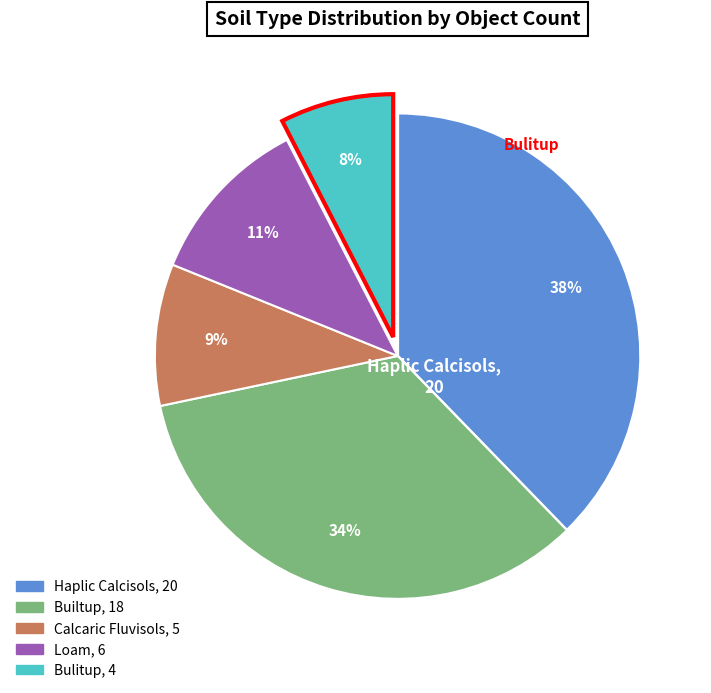

Do Builtup and Bulitup together represent more than half of the pie?

No